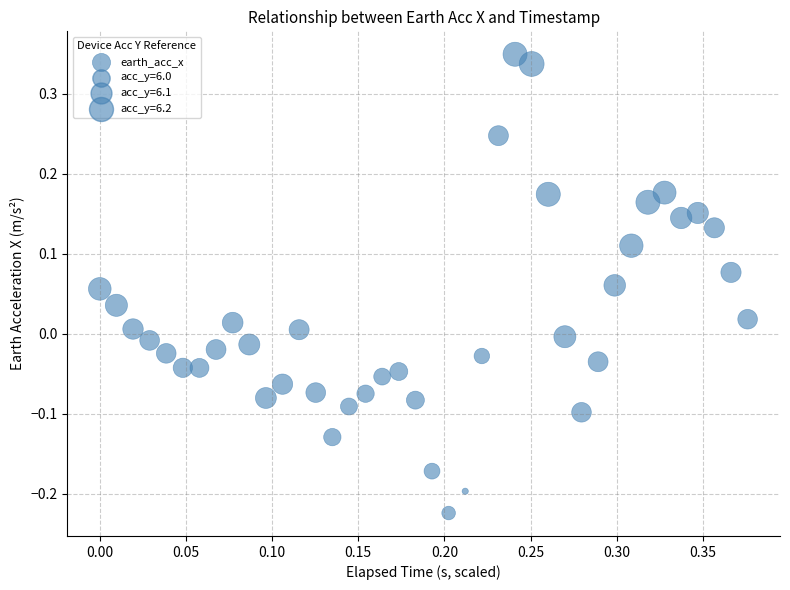

What is the range of Y values (max minus min)?

0.6